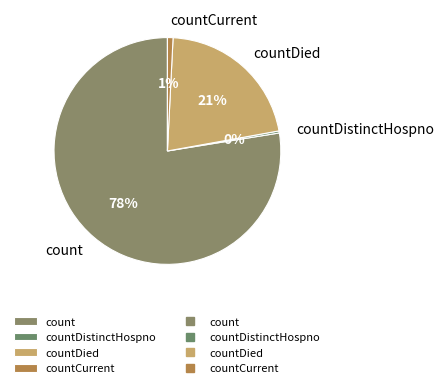

Is it true that countDied is 13% of the pie?

False